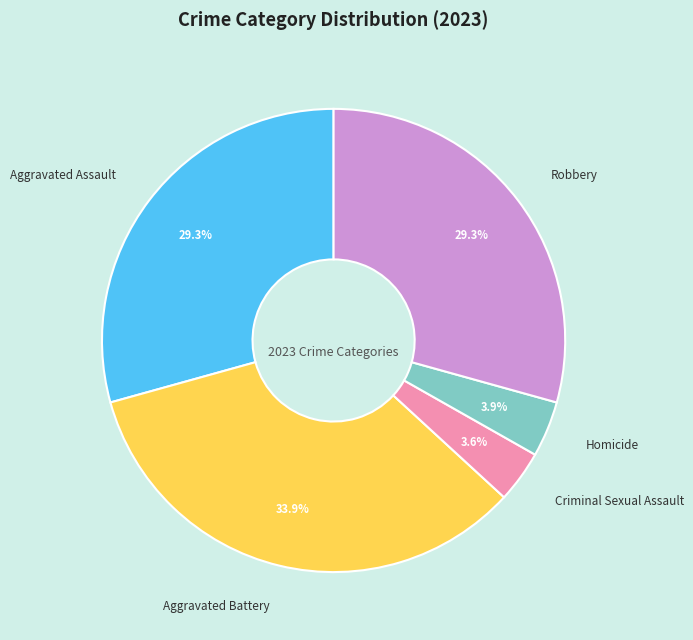

Is the sum of Aggravated Battery and Aggravated Assault greater than half?

Yes